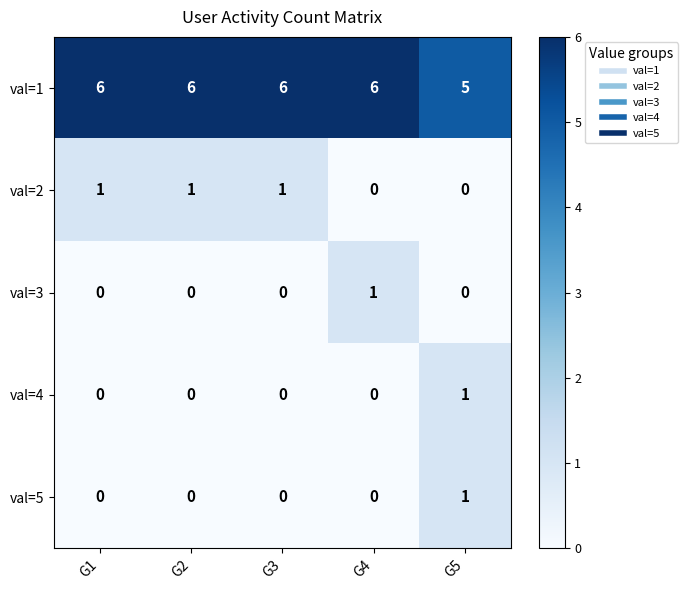

The val=1 series shows 10 at G1. True or false?

False